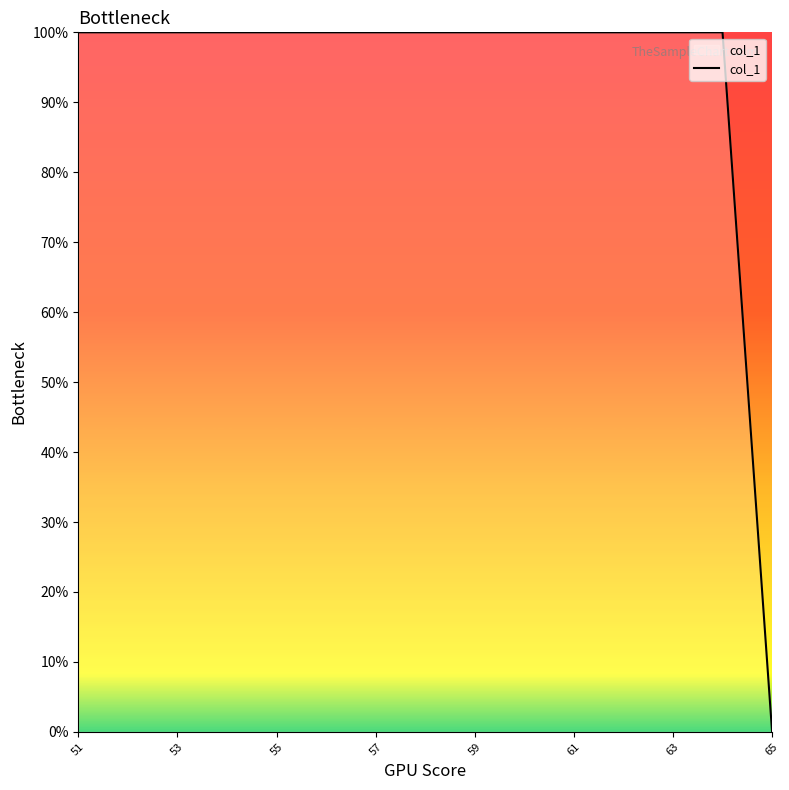

What is the difference between the maximum and minimum values?

100